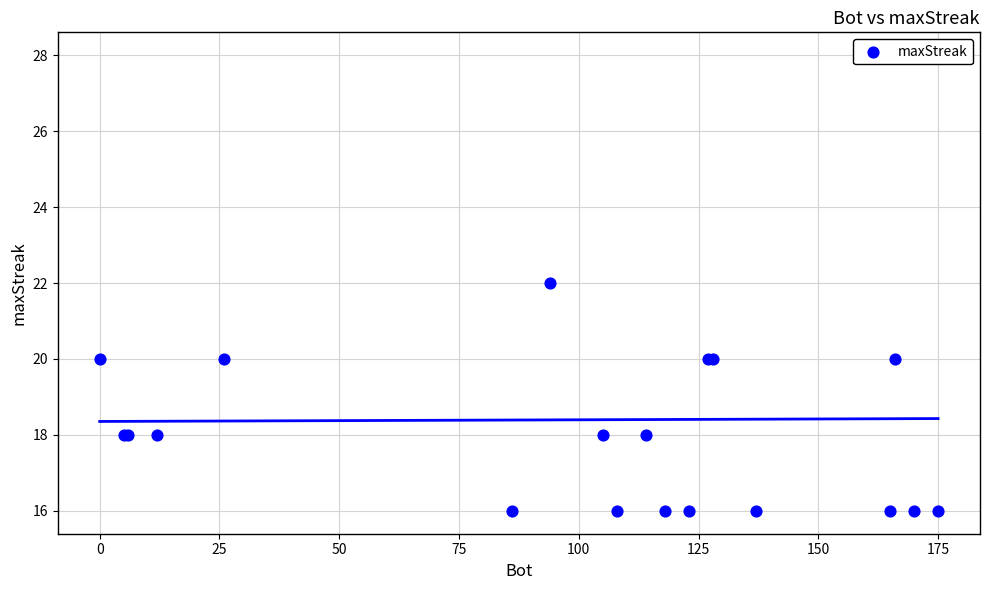

What is the ratio of the value at 50 to the value at 25?

1.0